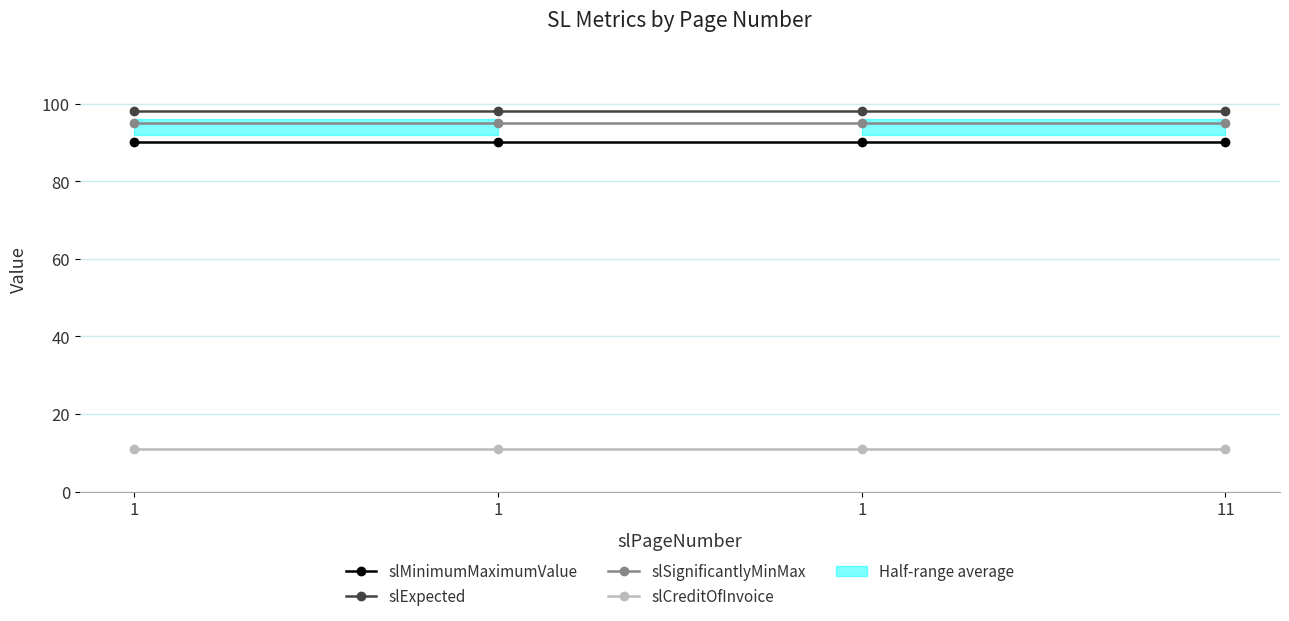

At which category is the sum across all series the highest?

1